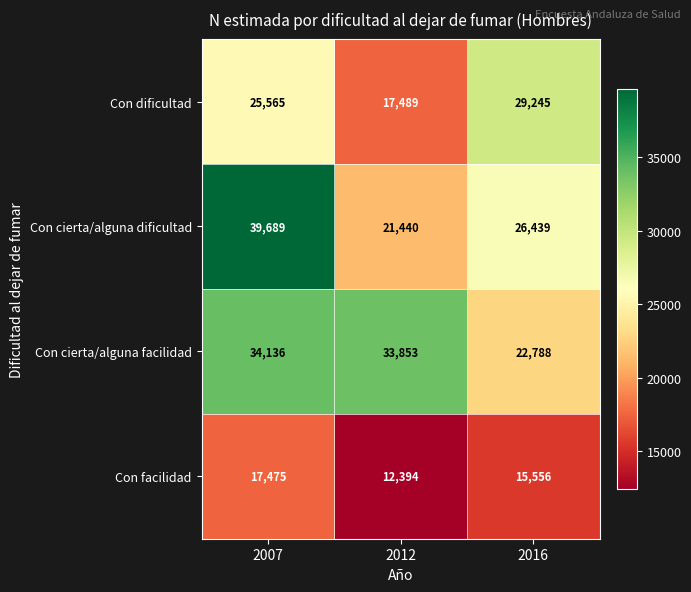

Which series has the largest total across all categories?

Con cierta/alguna facilidad